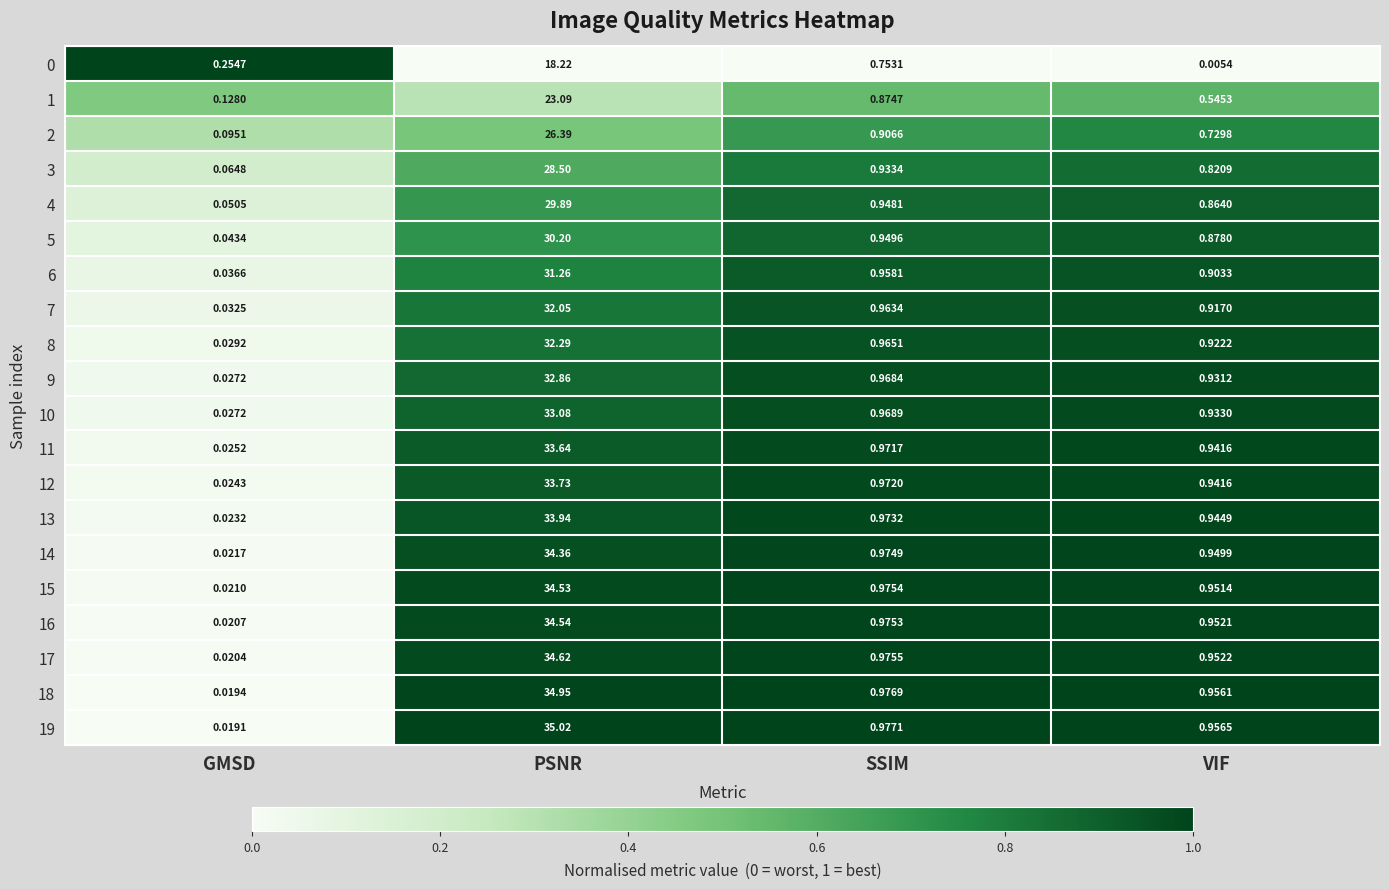

List the labels in order of 15 value, smallest first.

GMSD, VIF, SSIM, PSNR